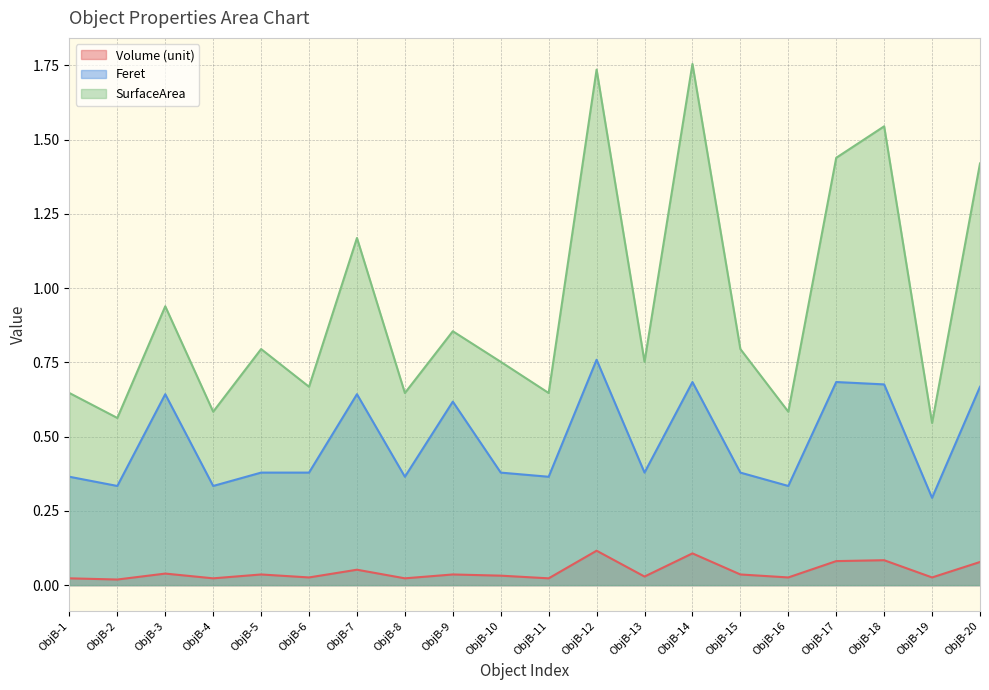

True or false: Volume_unit and SurfaceArea intersect in this chart.

False